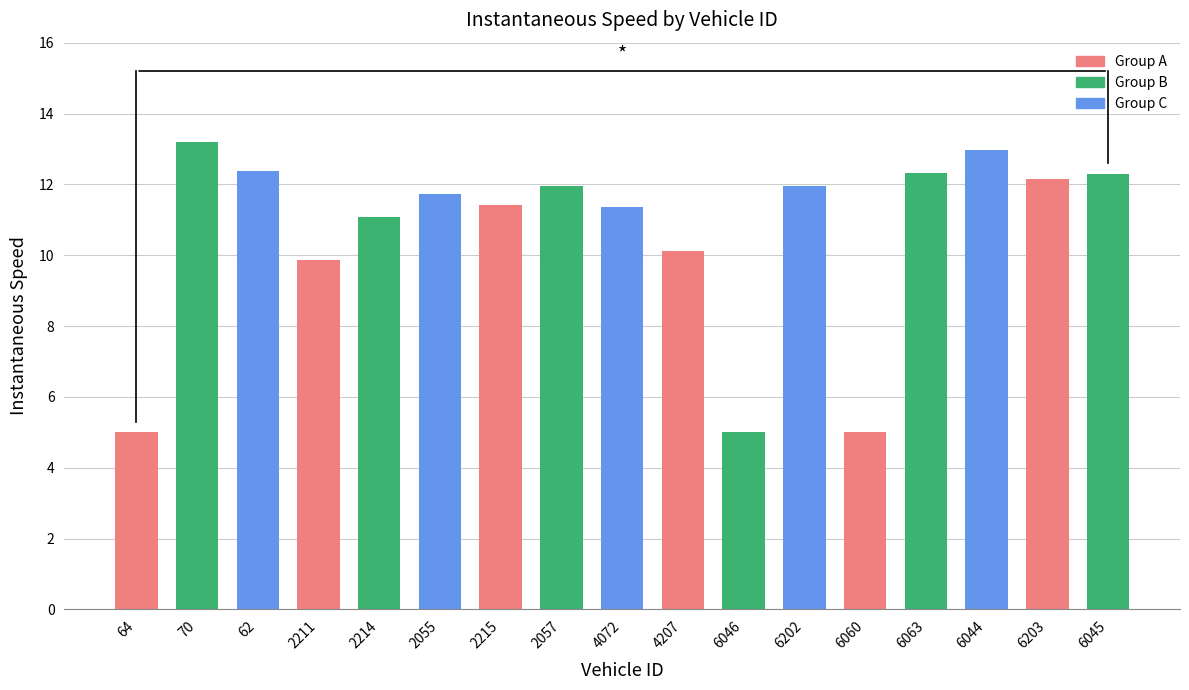

What is the greatest value displayed?

13.2